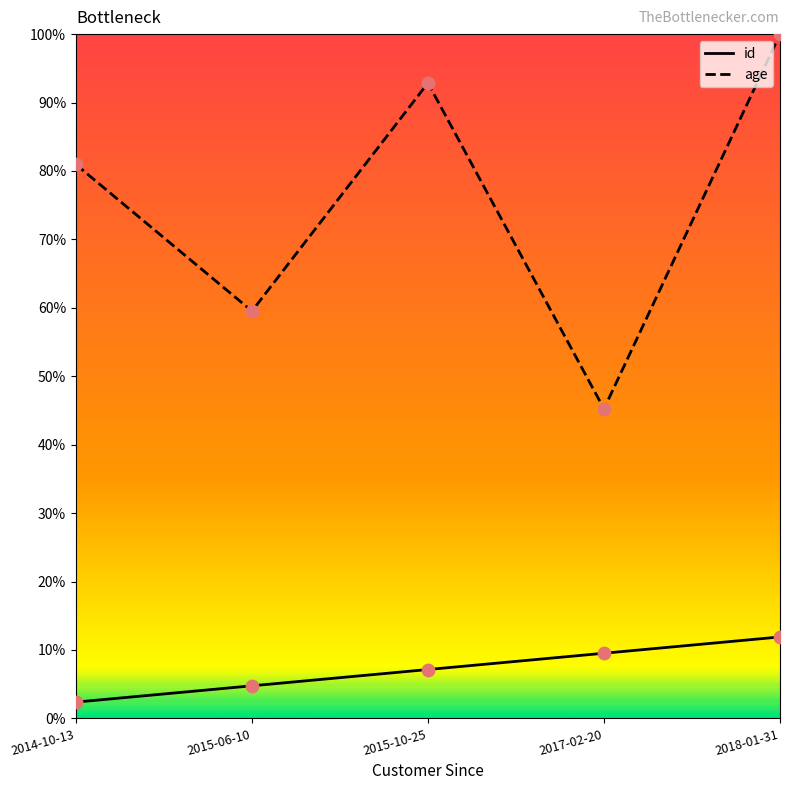

What are all the series names shown in the legend?

id, age